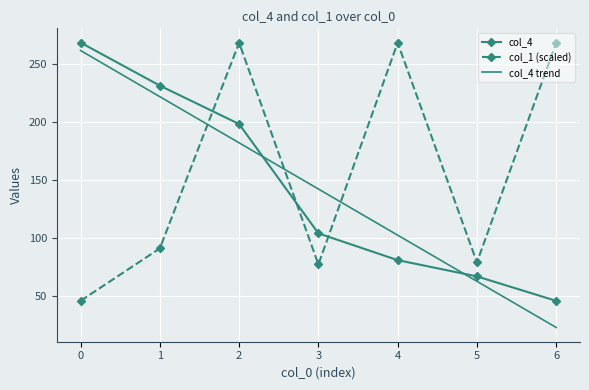

The value of col_4 trend at 5 is 97.9. True or false?

False